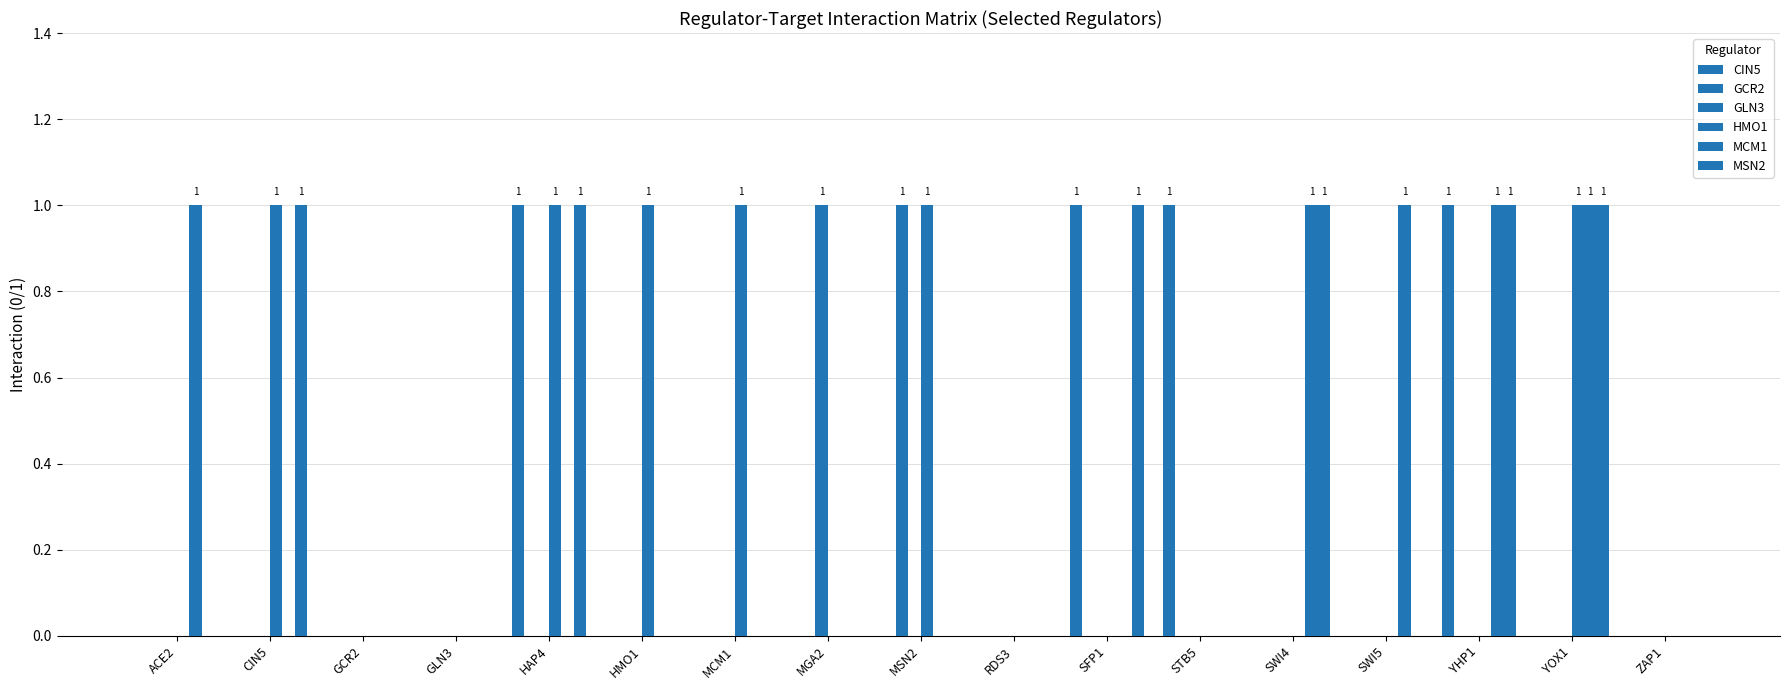

Are the bars grouped side by side (vs. stacked)?

Yes